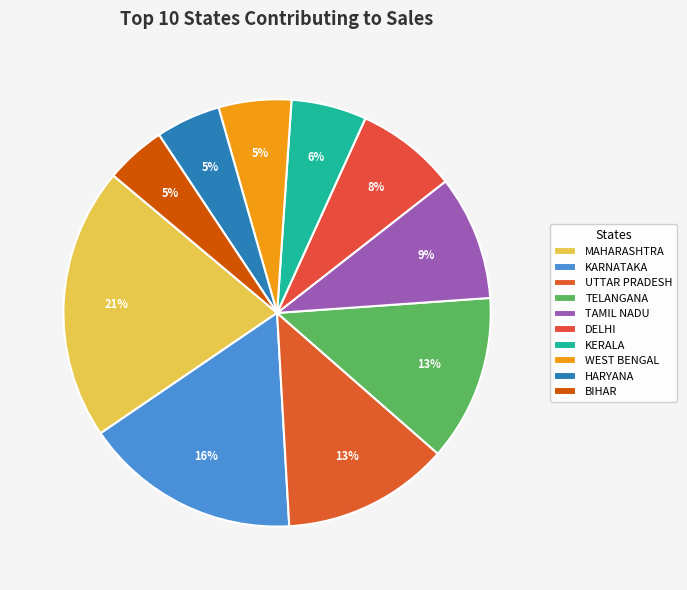

To the nearest percent, what is the average slice percentage?

10%